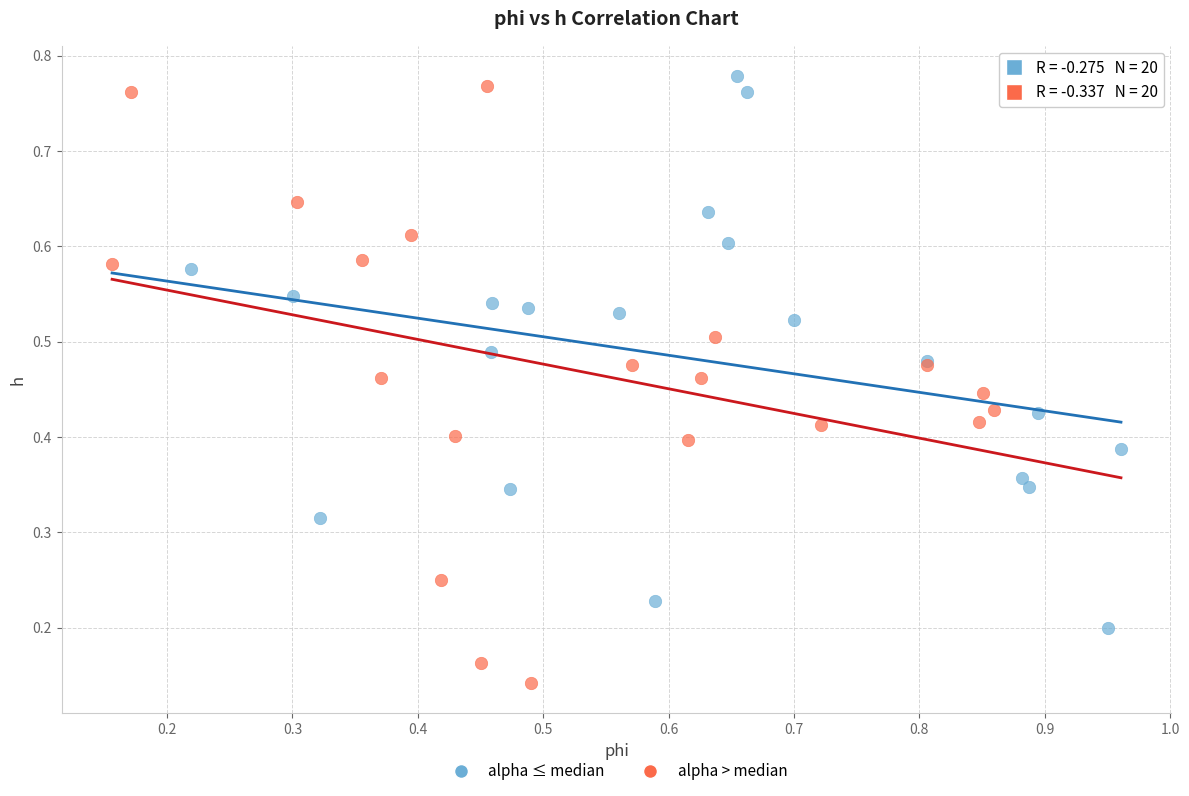

Which series contains the lowest Y value?

alpha > median